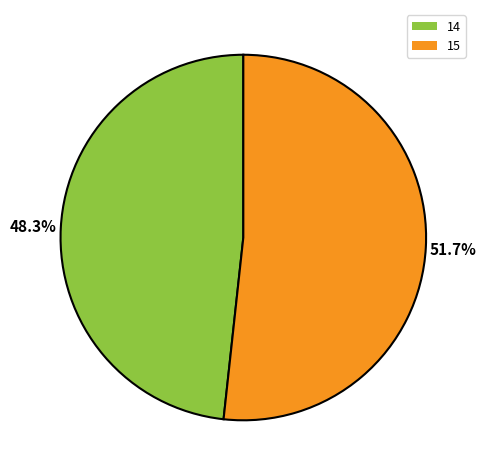

How many slices are in this pie chart?

2